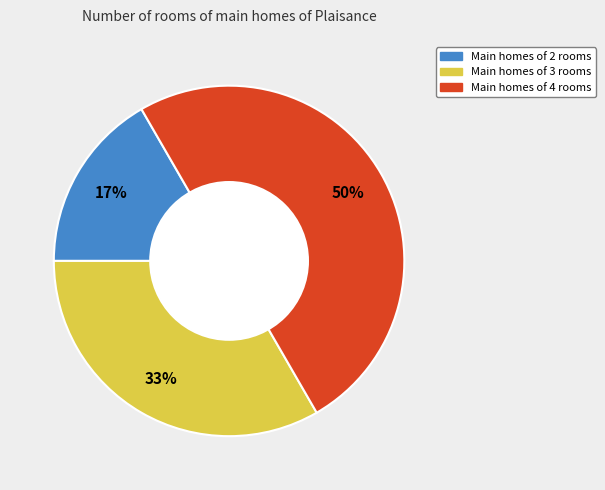

Which category has the biggest portion of the pie?

Main homes of 4 rooms